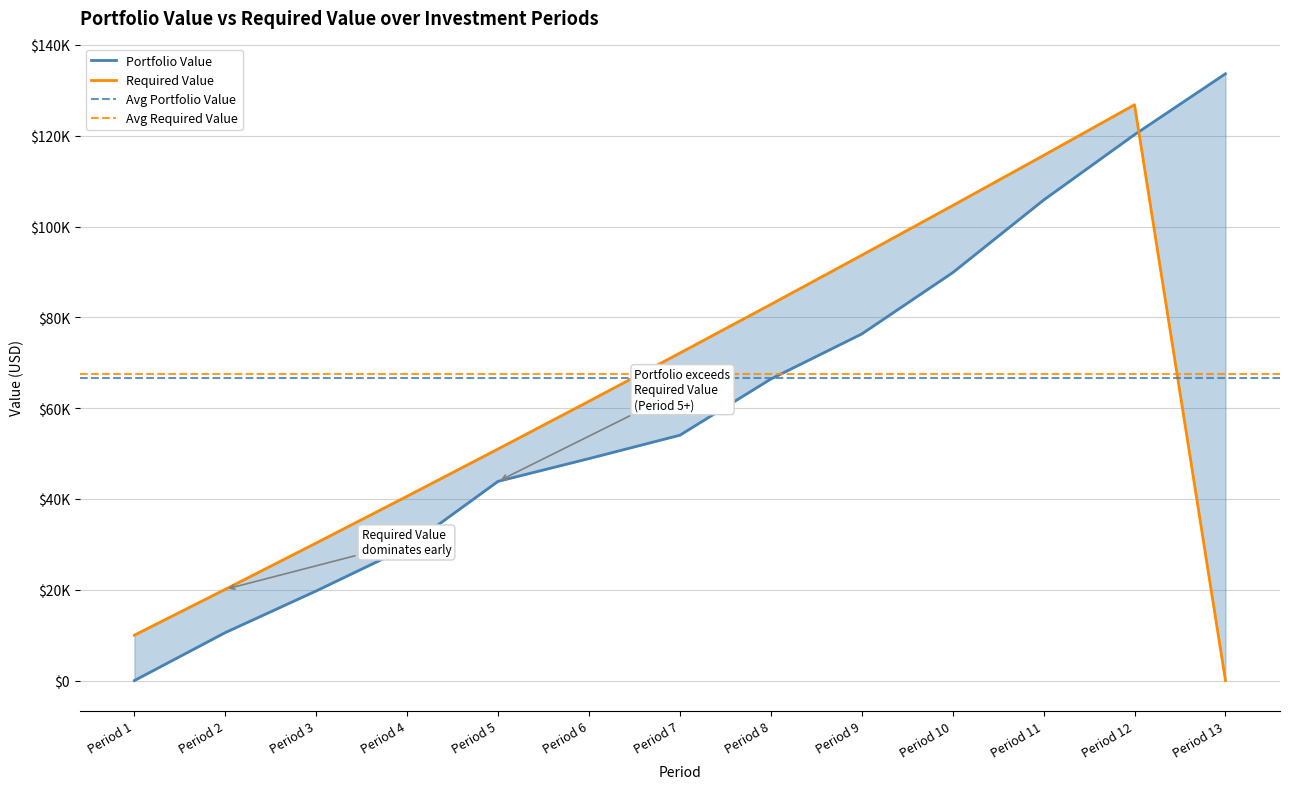

How many intersections are there between Portfolio Value and Required Value?

1